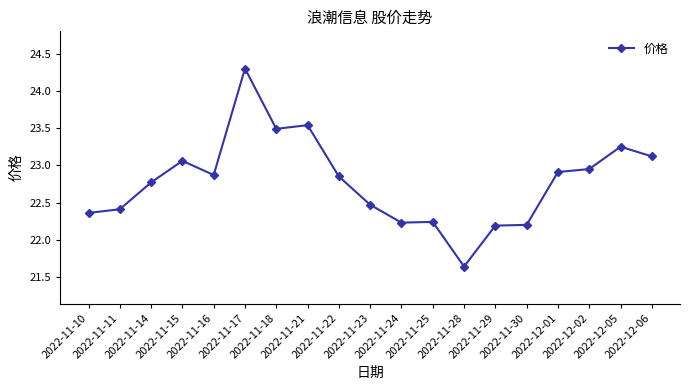

What is the sum of all values?

432.9